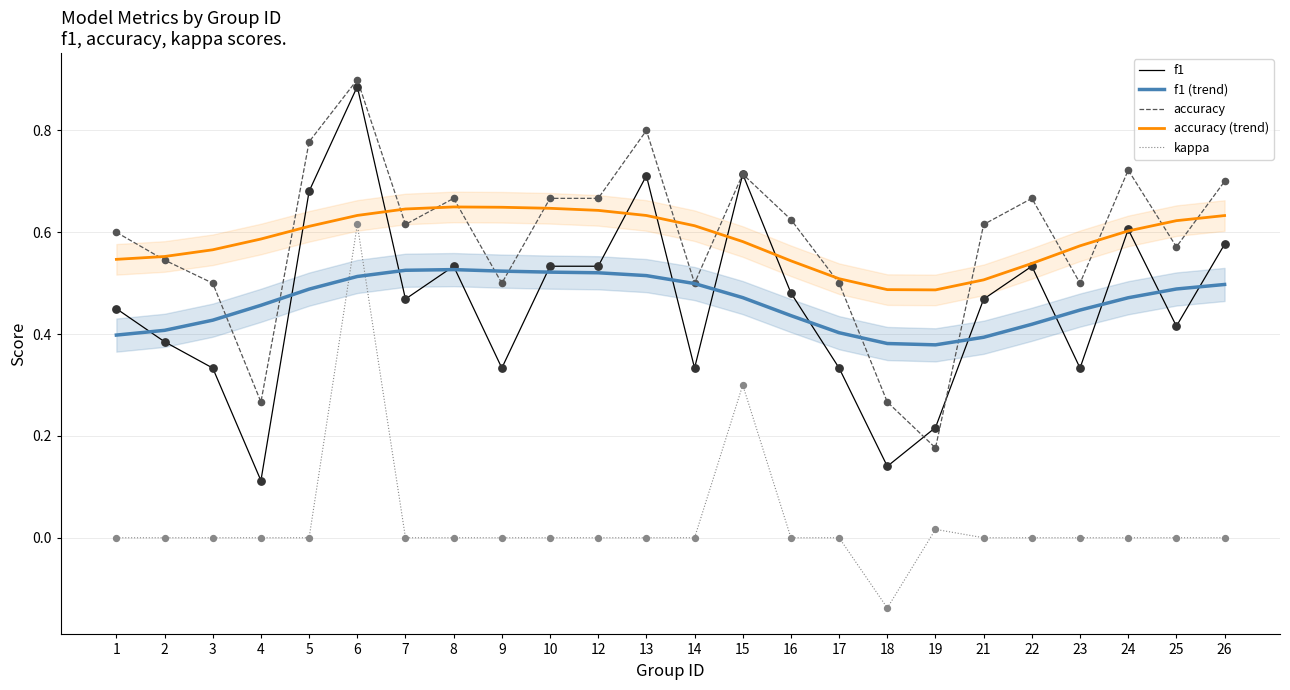

Which series has the largest total across all categories?

accuracy